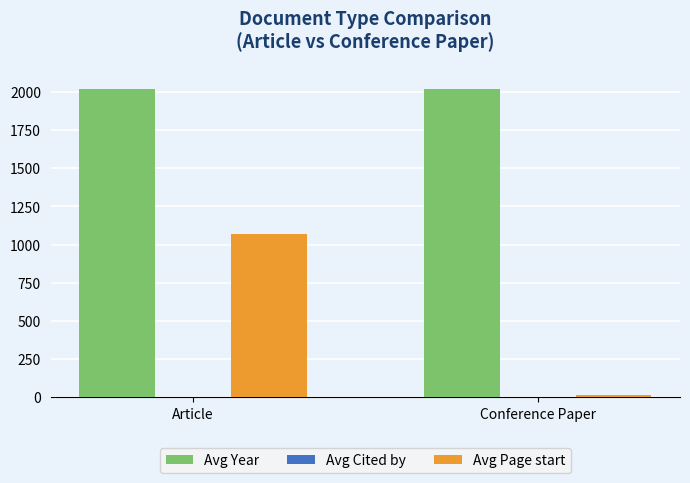

Are the bars grouped side by side (vs. stacked)?

Yes